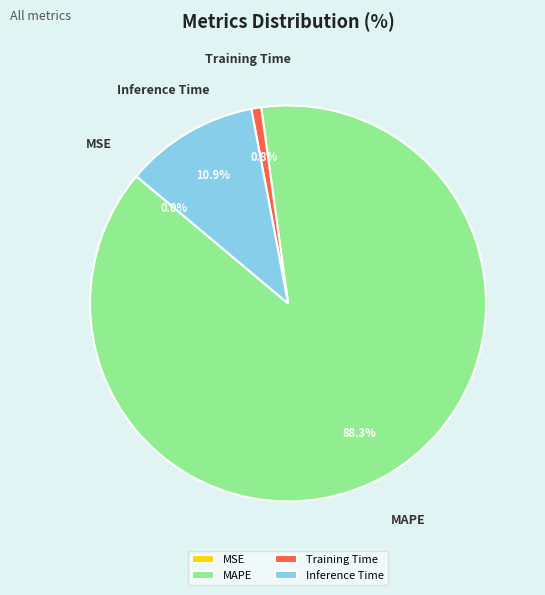

Is MAPE the majority of the pie?

Yes